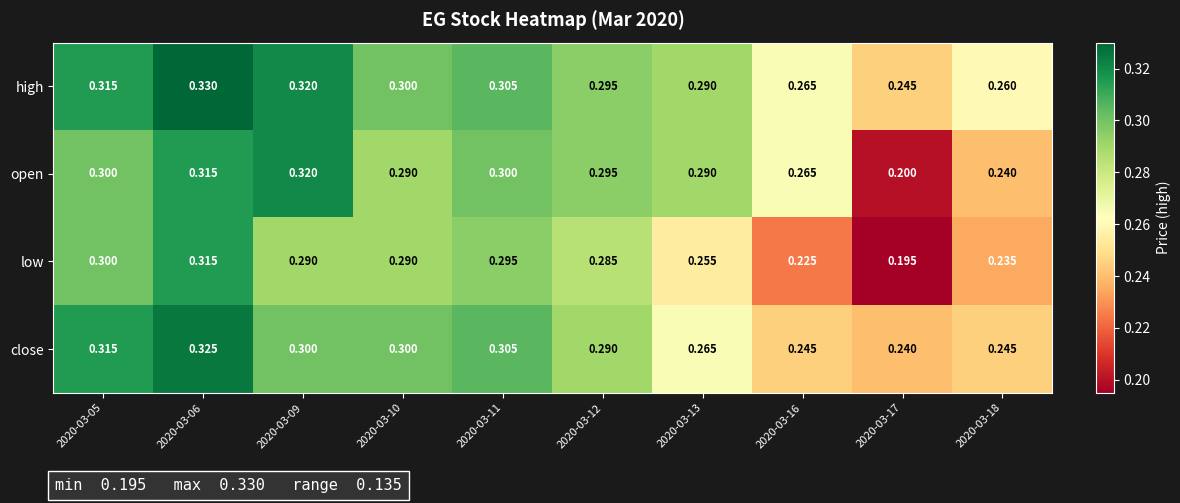

Which category has the highest value across all series?

2020-03-06